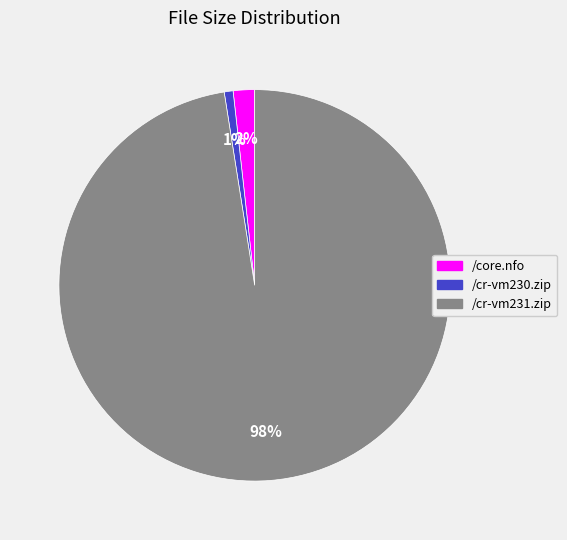

The /cr-vm230.zip slice represents 1% of the pie. True or false?

True